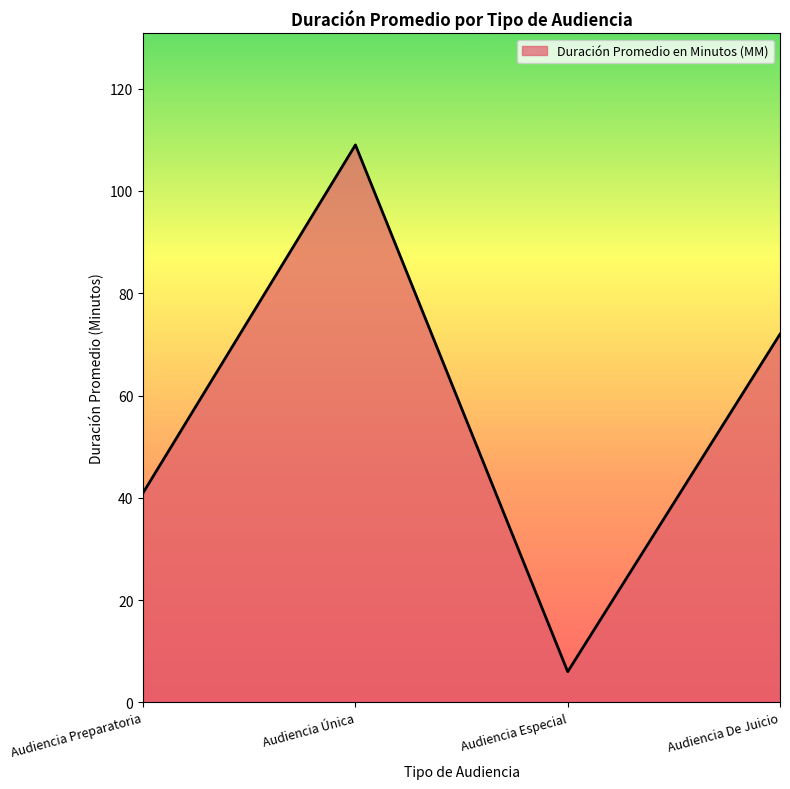

What is the maximum value shown in the chart?

109